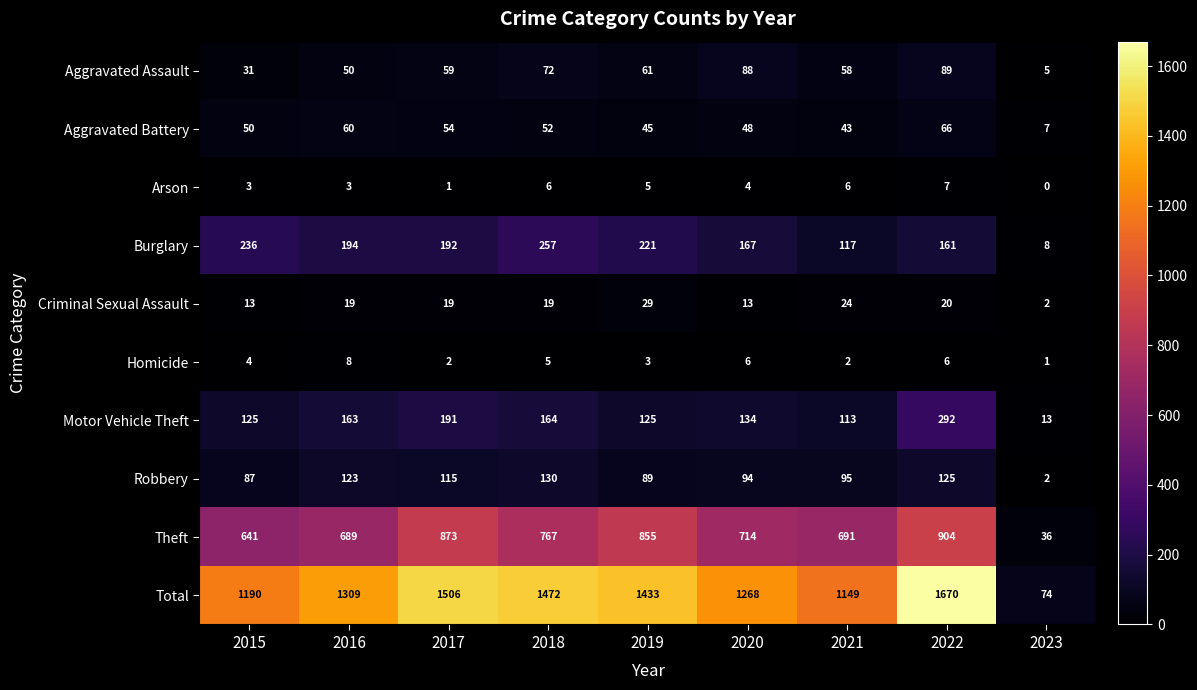

Between 2017 and 2020, which series saw the biggest shift?

Total